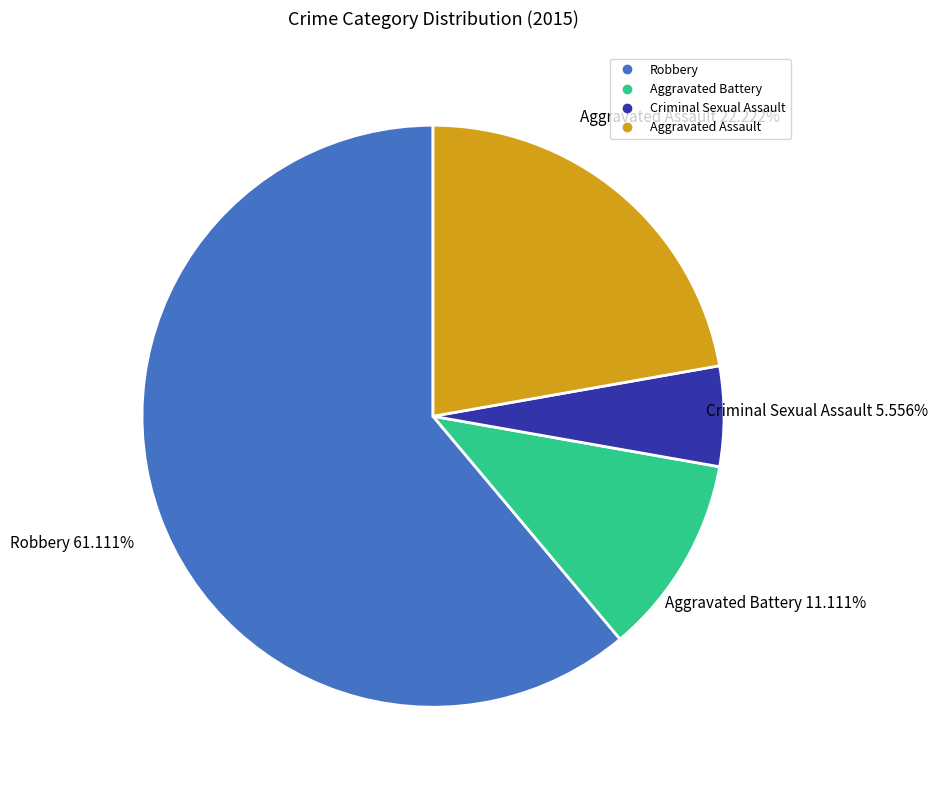

The Aggravated Assault slice represents 33% of the pie. True or false?

False